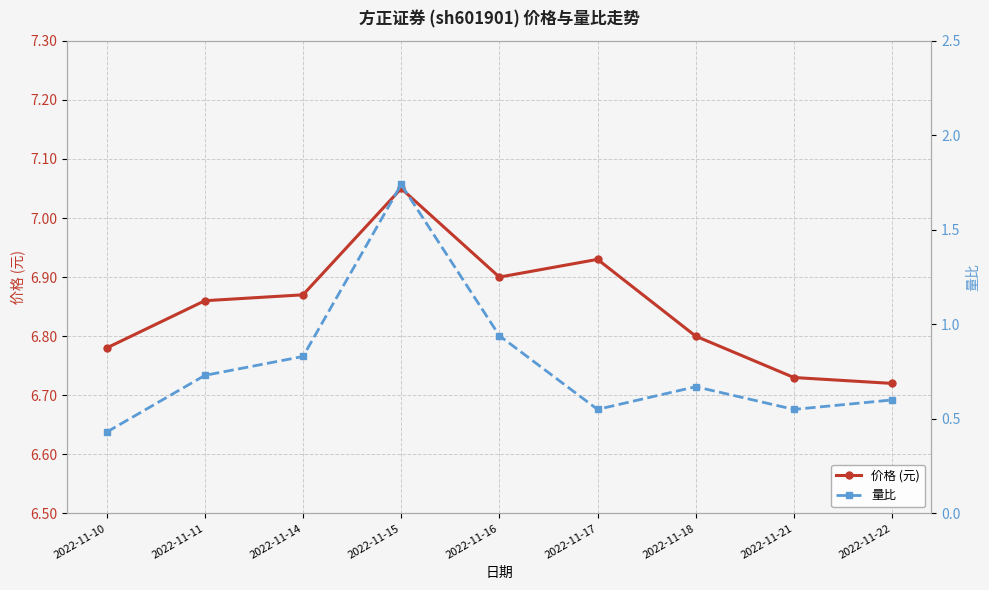

True or false: 量比 and 价格 (元) cross at least once.

False